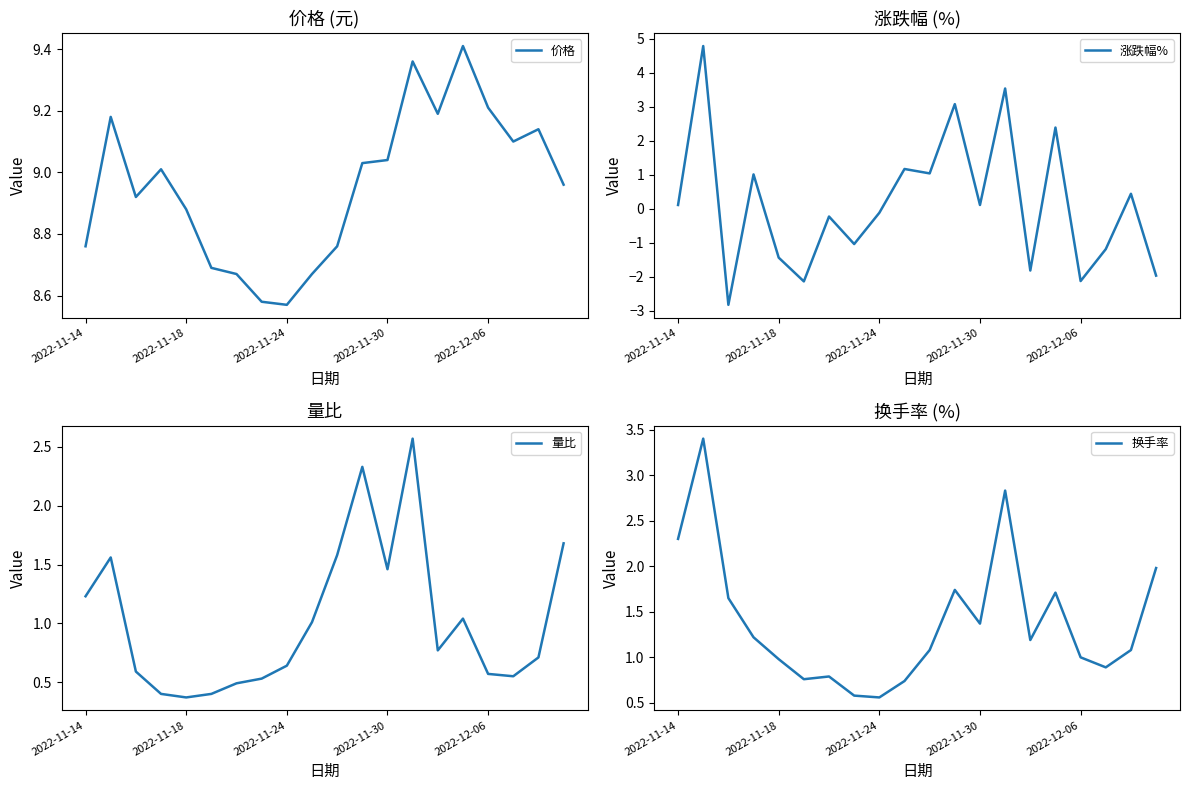

Reading right to left, transcribe all the data shown in this chart.

价格: 9.0	9.1	9.1	9.2	9.4	9.2	9.4	9.0	9.0	8.8	8.7	8.6	8.6	8.7	8.7	8.9	9.0	8.9	9.2	8.8
涨跌幅%: -2.0	0.4	-1.2	-2.1	2.4	-1.8	3.5	0.1	3.1	1.0	1.2	-0.1	-1.0	-0.2	-2.1	-1.4	1.0	-2.8	4.8	0.1
量比: 1.7	0.7	0.6	0.6	1.0	0.8	2.6	1.5	2.3	1.6	1.0	0.6	0.5	0.5	0.4	0.4	0.4	0.6	1.6	1.2
换手率: 2.0	1.1	0.9	1.0	1.7	1.2	2.8	1.4	1.7	1.1	0.7	0.6	0.6	0.8	0.8	1.0	1.2	1.6	3.4	2.3